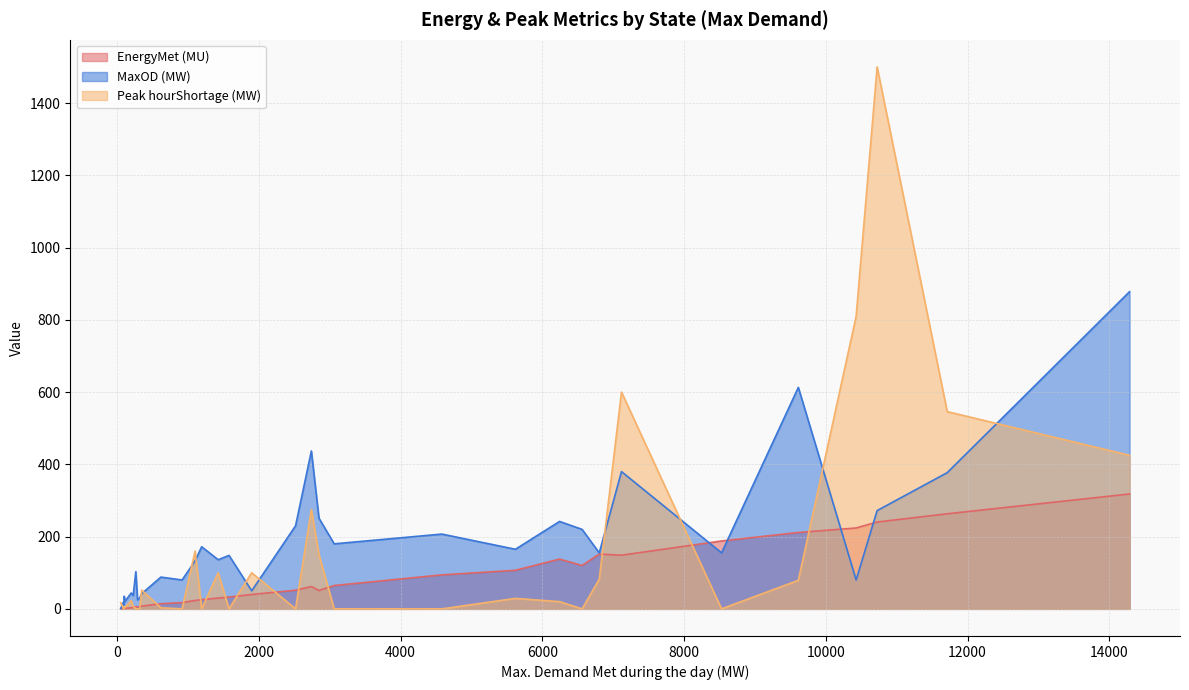

What is the average value of the EnergyMet (MU) series?

78.1